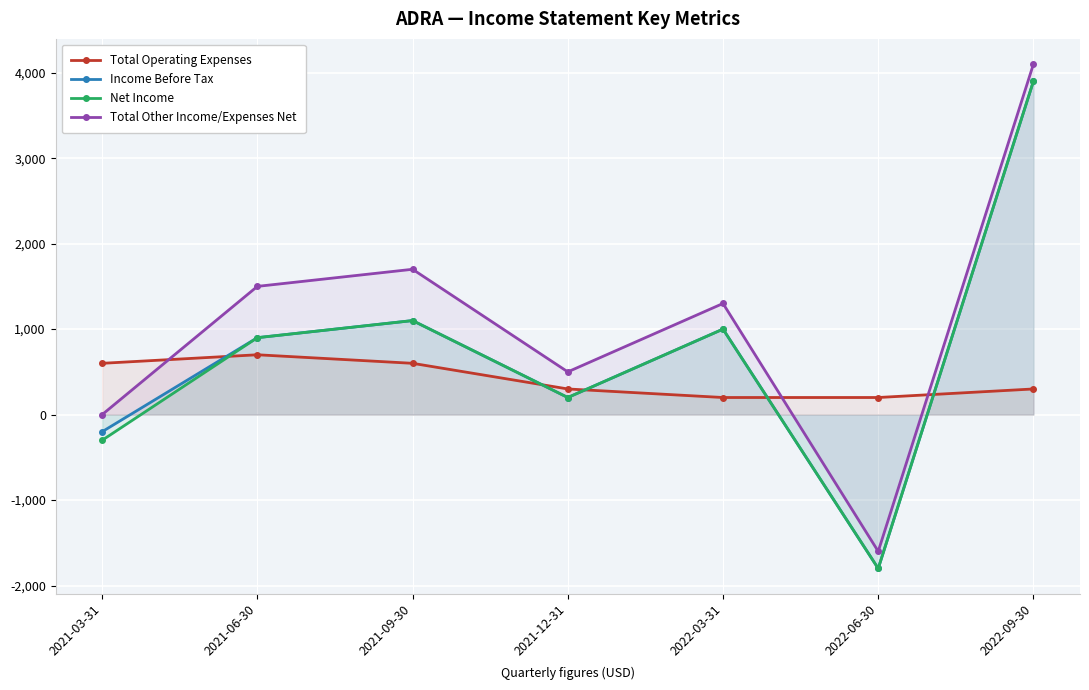

True or false: Total Operating Expenses and Net Income cross at least once.

True